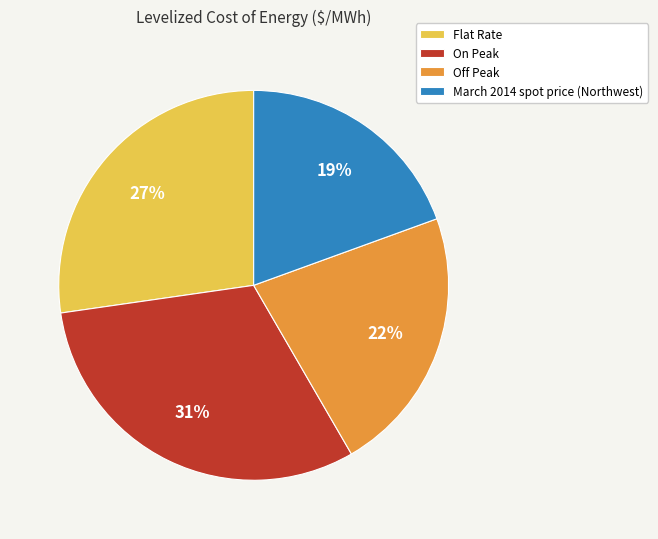

Which category has the biggest portion of the pie?

On Peak